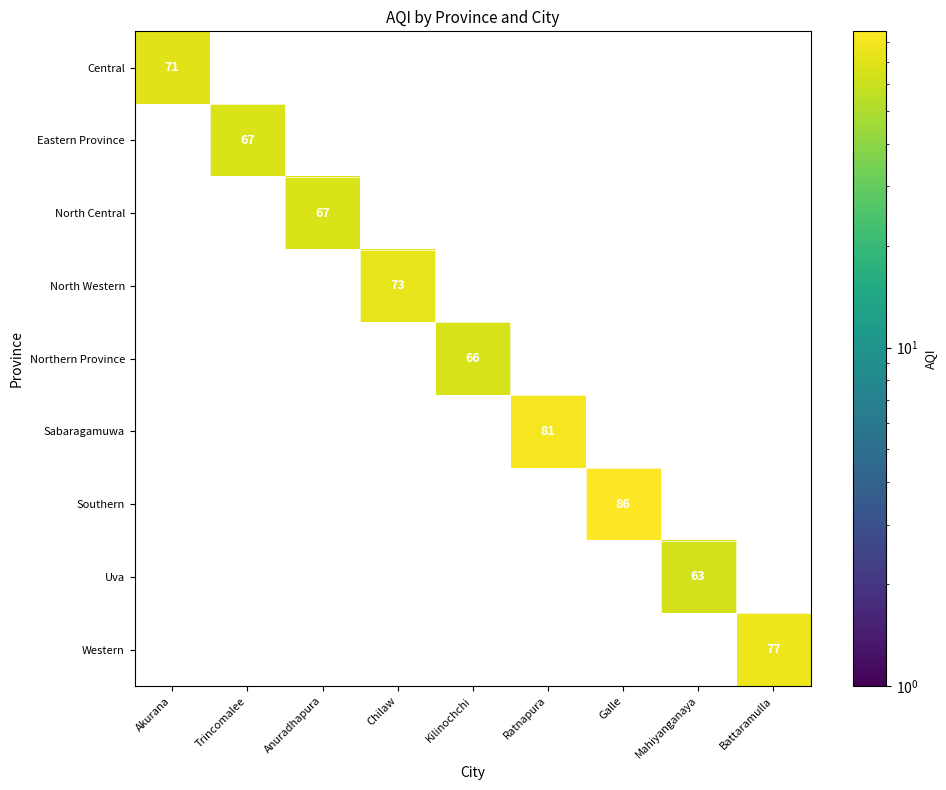

True or false: Southern has a value of 60 at Galle.

False